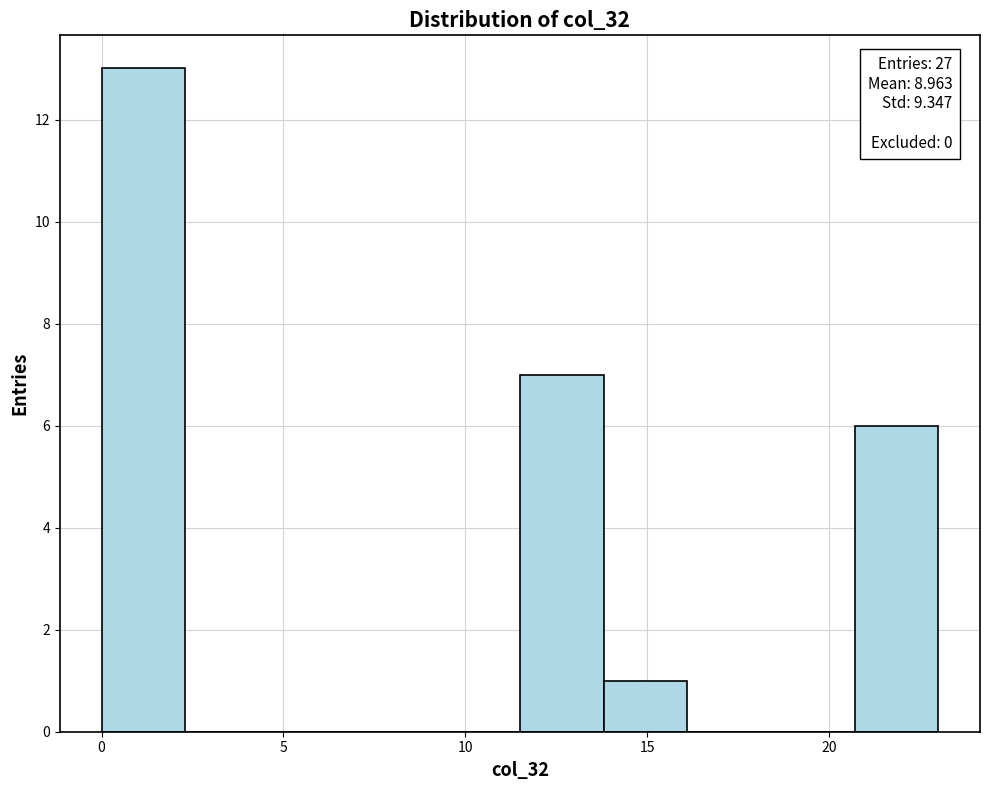

Over which range of the x-axis is the bar tallest?

0.0 to 2.3